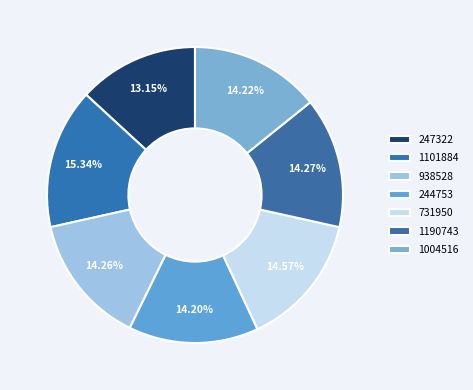

What percentage is the 244753 slice, to the nearest percent?

14%